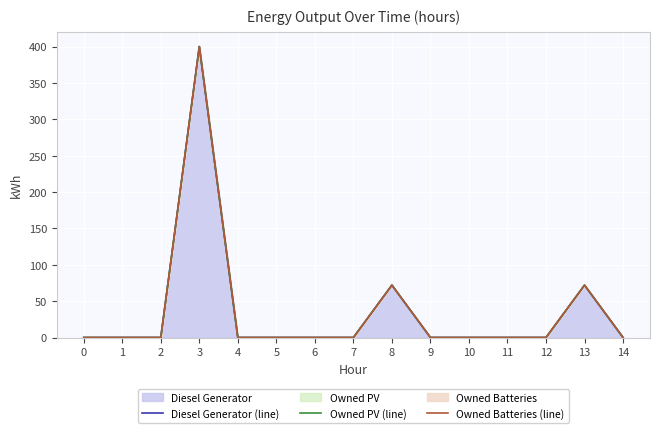

True or false: Diesel Generator (line) and Owned Batteries (line) intersect in this chart.

False